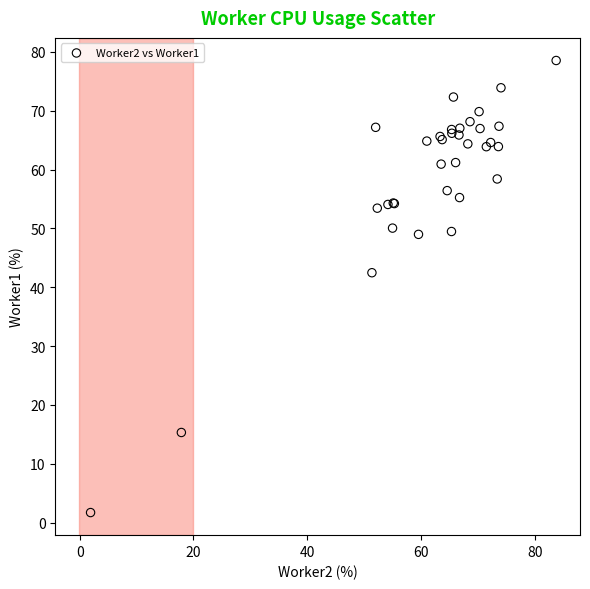

What Y value in the scatter plot is closest to 40?

42.5